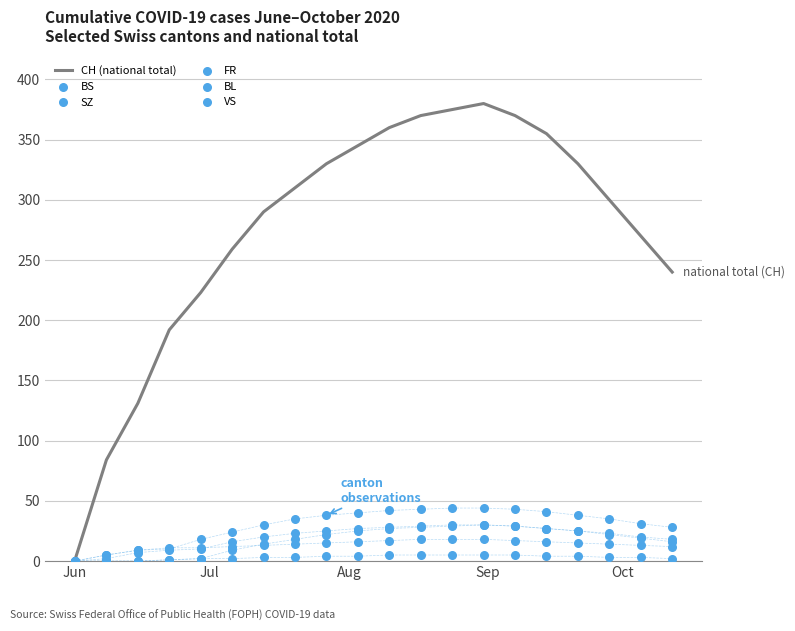

Which series contains the lowest Y value?

BS